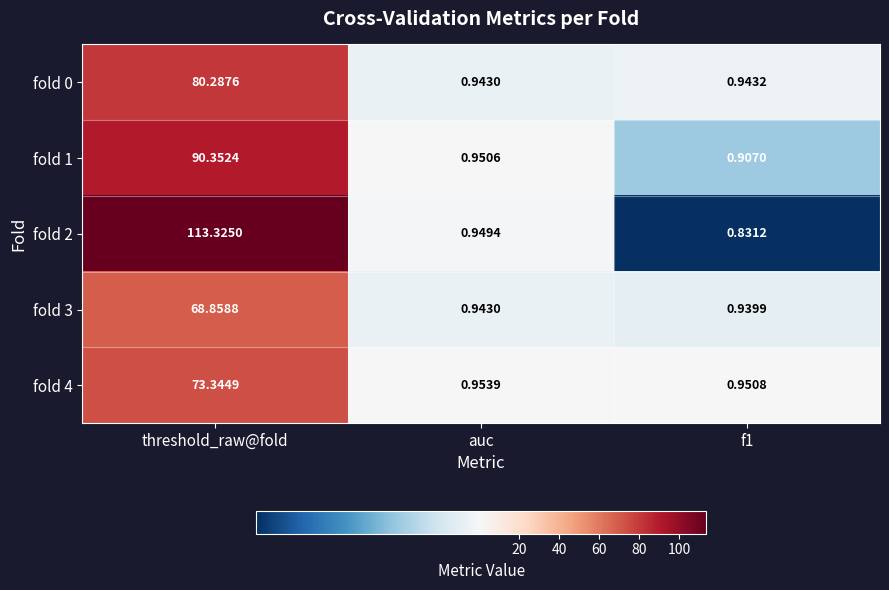

List the series in order of their peak value, lowest first.

fold 3, fold 4, fold 0, fold 1, fold 2